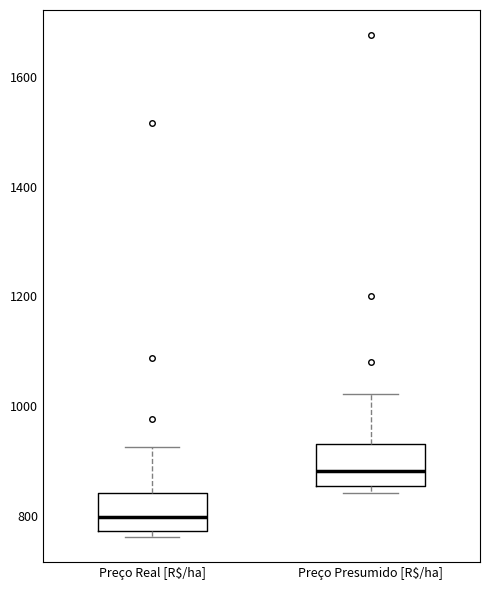

Where is the lower edge of the box for Preço Real [R$/ha] on the y-axis? The values are not printed on the chart, so give them approximately, as read against the axis.

780